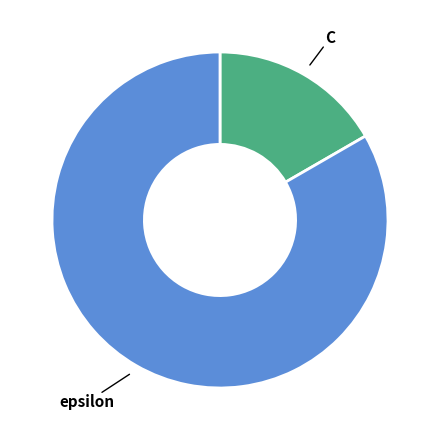

Is there any slice that represents more than half of the pie?

Yes